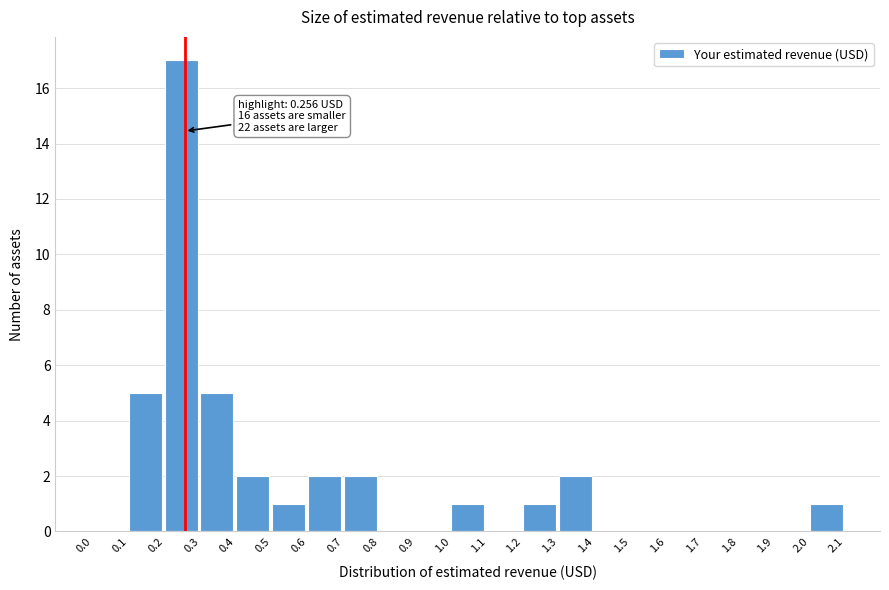

Over which range of the x-axis is the bar tallest?

0.2 to 0.3